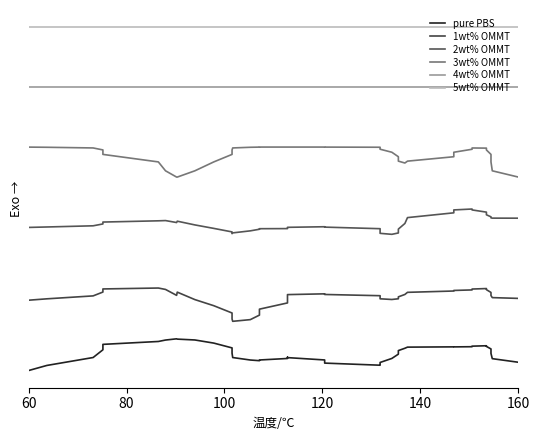

How many values in the pure PBS series are below -13?

21